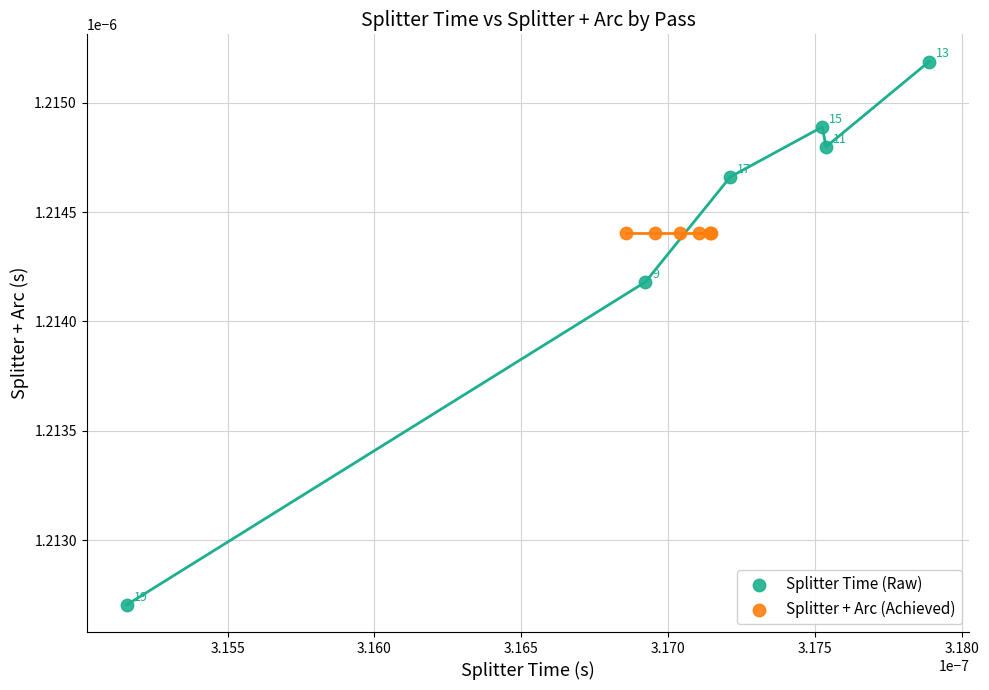

Which series has the largest Y range (max minus min)?

Splitter Time (Raw)